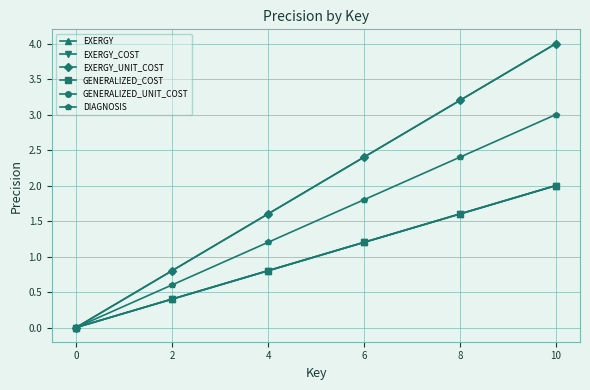

Does the chart have visible grid lines?

Yes